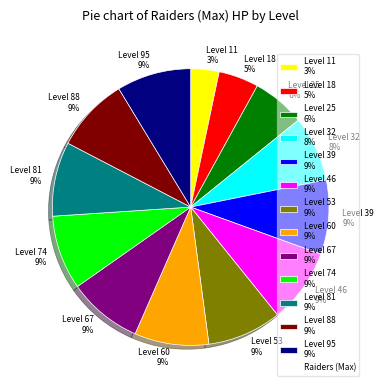

Combined, do Level 53 and Level 32 account for over 50%?

No